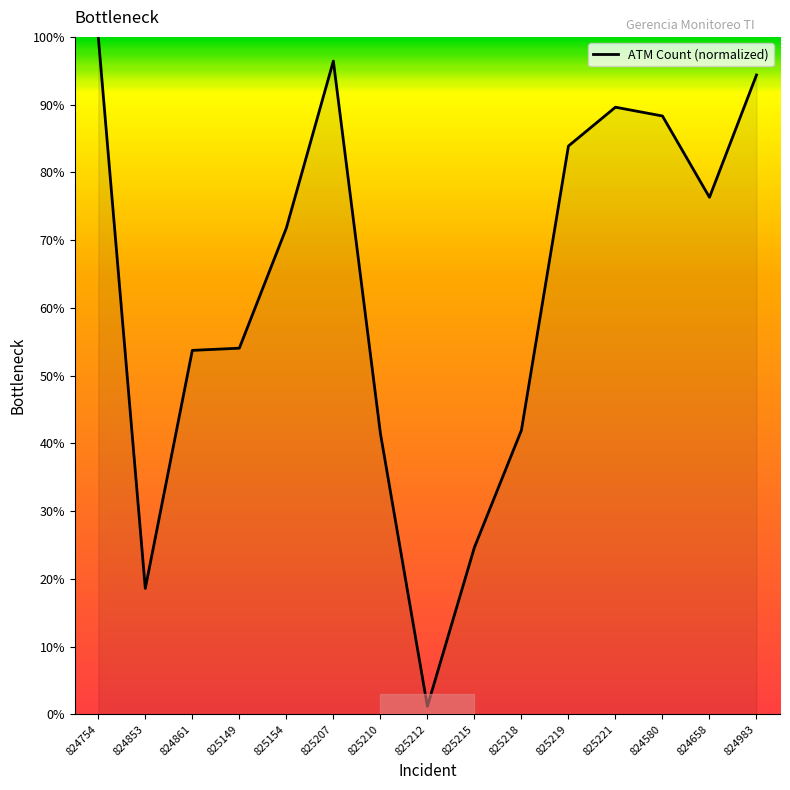

Does the chart have visible grid lines?

No